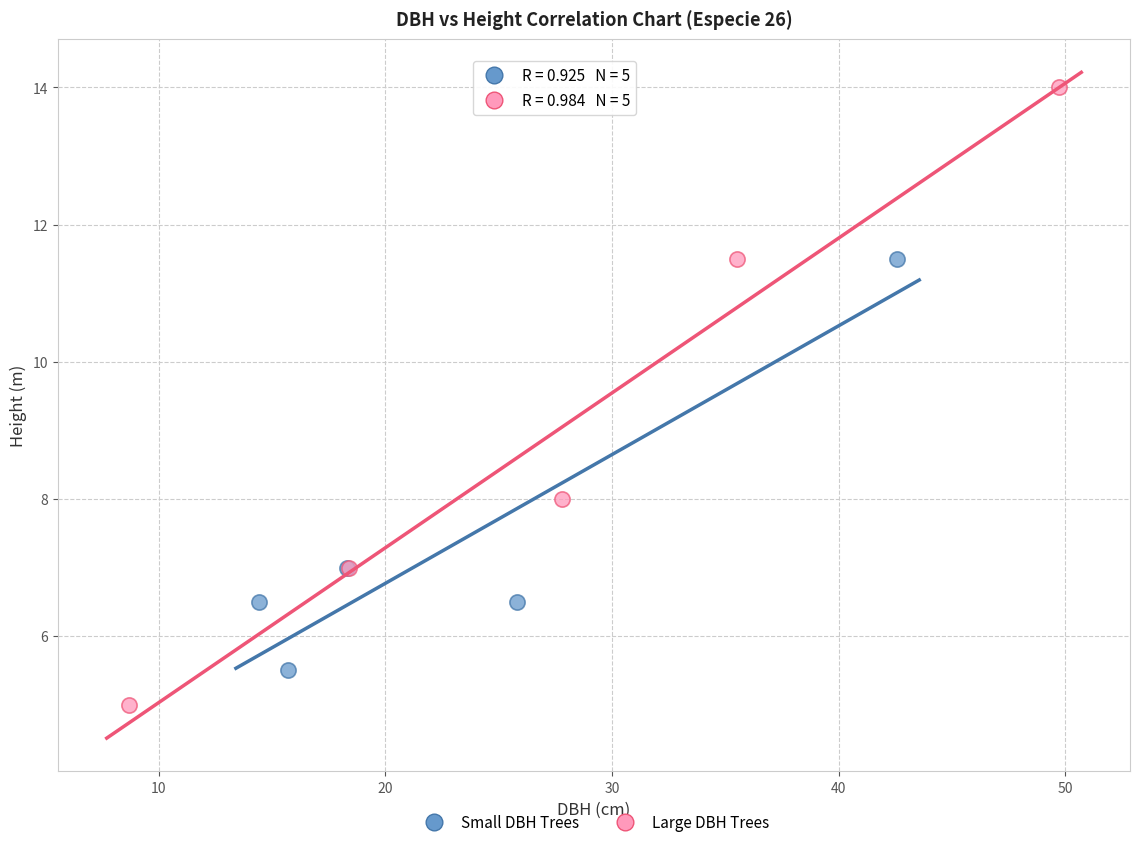

Which series reaches the maximum Y coordinate?

Large DBH Trees